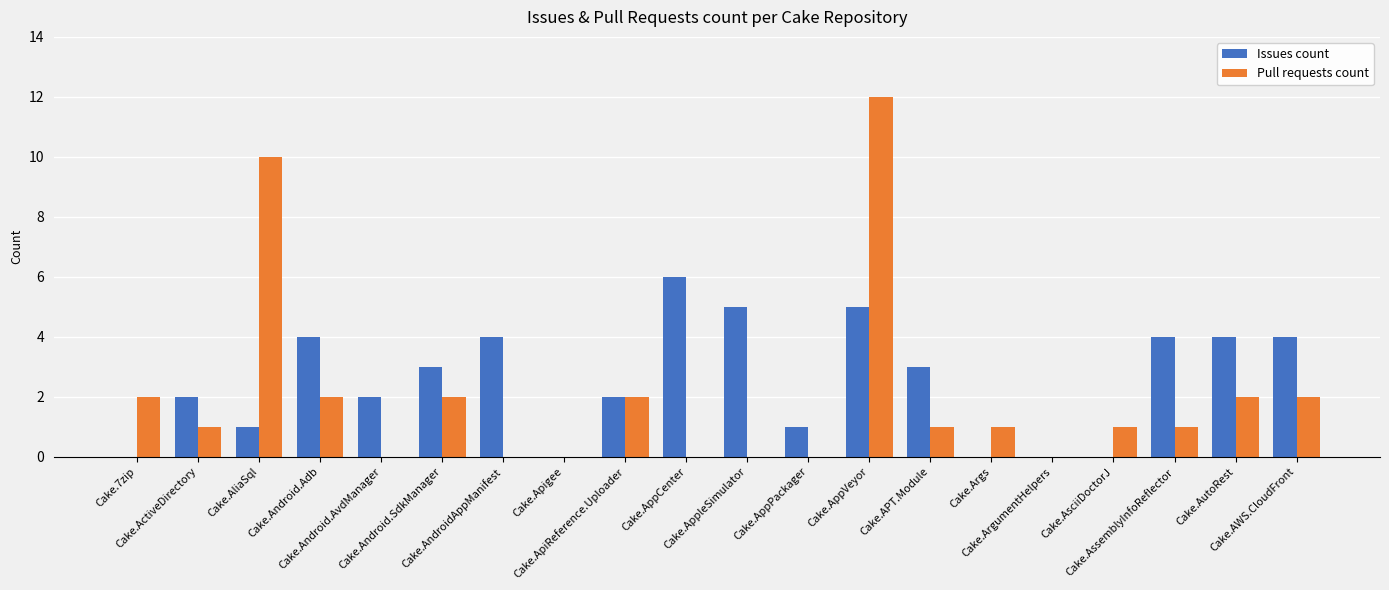

Reading right to left, transcribe all the data shown in this chart.

Issues count: Cake.AWS.CloudFront=4	Cake.AutoRest=4	Cake.AssemblyInfoReflector=4	Cake.AsciiDoctorJ=0	Cake.ArgumentHelpers=0	Cake.Args=0	Cake.APT.Module=3	Cake.AppVeyor=5	Cake.AppPackager=1	Cake.AppleSimulator=5	Cake.AppCenter=6	Cake.ApiReference.Uploader=2	Cake.Apigee=0	Cake.AndroidAppManifest=4	Cake.Android.SdkManager=3	Cake.Android.AvdManager=2	Cake.Android.Adb=4	Cake.AliaSql=1	Cake.ActiveDirectory=2	Cake.7zip=0
Pull requests count: Cake.AWS.CloudFront=2	Cake.AutoRest=2	Cake.AssemblyInfoReflector=1	Cake.AsciiDoctorJ=1	Cake.ArgumentHelpers=0	Cake.Args=1	Cake.APT.Module=1	Cake.AppVeyor=12	Cake.AppPackager=0	Cake.AppleSimulator=0	Cake.AppCenter=0	Cake.ApiReference.Uploader=2	Cake.Apigee=0	Cake.AndroidAppManifest=0	Cake.Android.SdkManager=2	Cake.Android.AvdManager=0	Cake.Android.Adb=2	Cake.AliaSql=10	Cake.ActiveDirectory=1	Cake.7zip=2